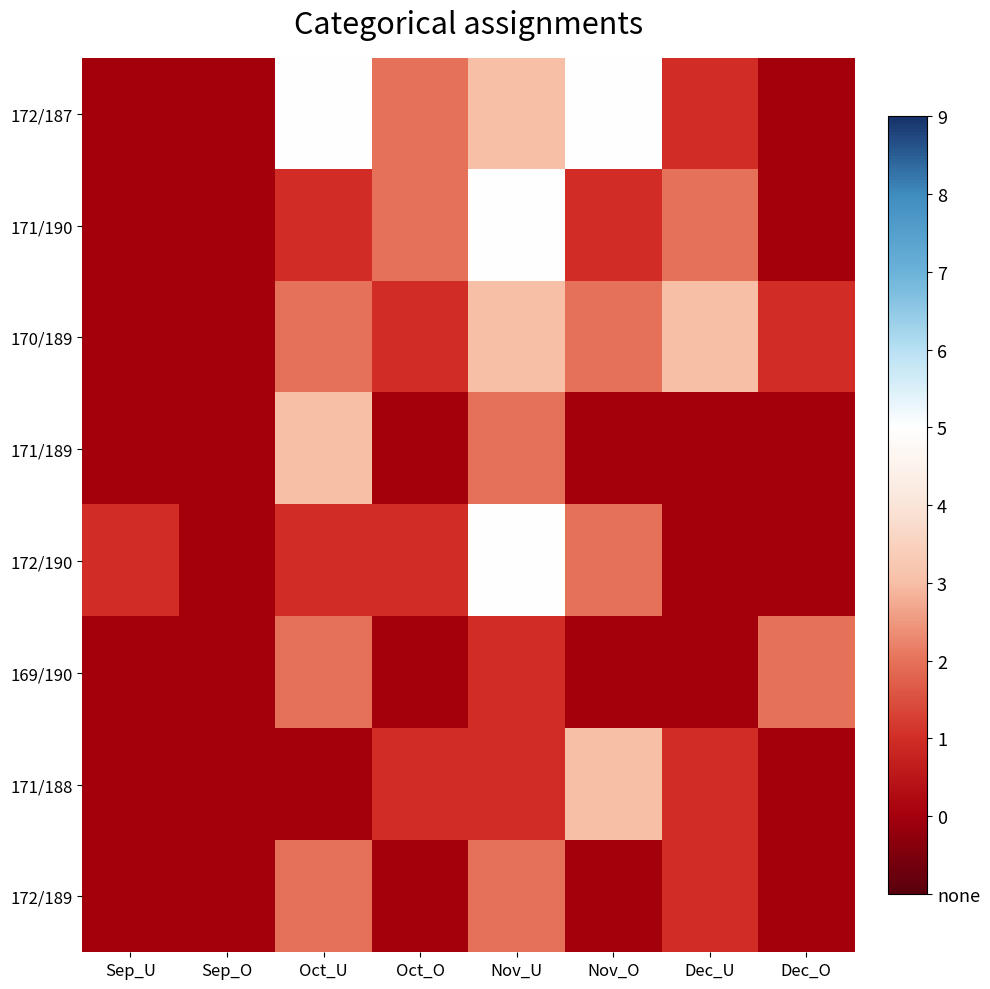

Reading left to right, transcribe all the data shown in this chart.

172/187: Sep_U=0	Sep_O=0	Oct_U=5	Oct_O=2	Nov_U=3	Nov_O=5	Dec_U=1	Dec_O=0
171/190: Sep_U=0	Sep_O=0	Oct_U=1	Oct_O=2	Nov_U=5	Nov_O=1	Dec_U=2	Dec_O=0
170/189: Sep_U=0	Sep_O=0	Oct_U=2	Oct_O=1	Nov_U=3	Nov_O=2	Dec_U=3	Dec_O=1
171/189: Sep_U=0	Sep_O=0	Oct_U=3	Oct_O=0	Nov_U=2	Nov_O=0	Dec_U=0	Dec_O=0
172/190: Sep_U=1	Sep_O=0	Oct_U=1	Oct_O=1	Nov_U=5	Nov_O=2	Dec_U=0	Dec_O=0
169/190: Sep_U=0	Sep_O=0	Oct_U=2	Oct_O=0	Nov_U=1	Nov_O=0	Dec_U=0	Dec_O=2
171/188: Sep_U=0	Sep_O=0	Oct_U=0	Oct_O=1	Nov_U=1	Nov_O=3	Dec_U=1	Dec_O=0
172/189: Sep_U=0	Sep_O=0	Oct_U=2	Oct_O=0	Nov_U=2	Nov_O=0	Dec_U=1	Dec_O=0